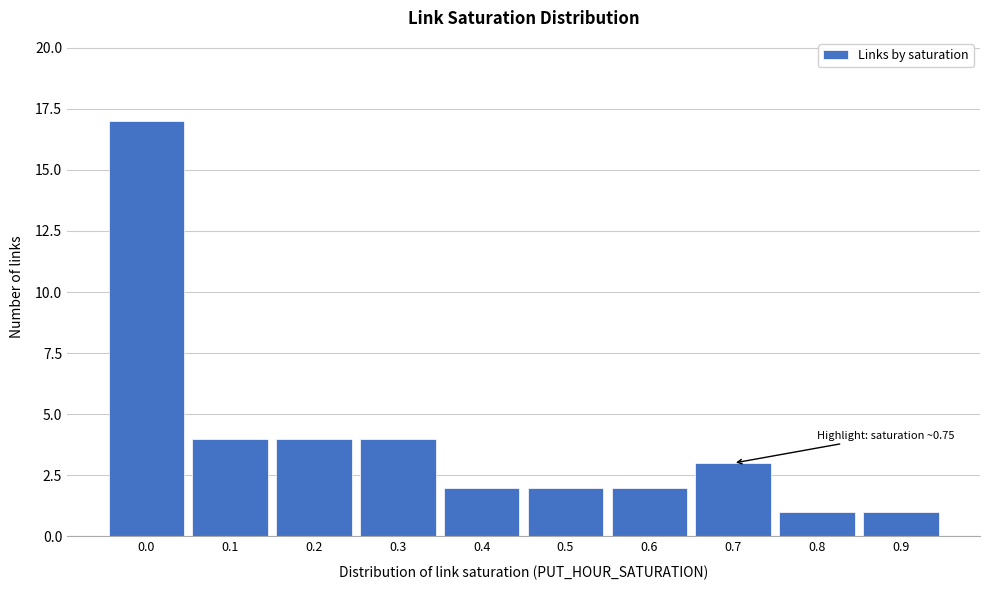

Reading left to right, what are all the values shown in this chart?

17	4	4	4	2	2	2	3	1	1